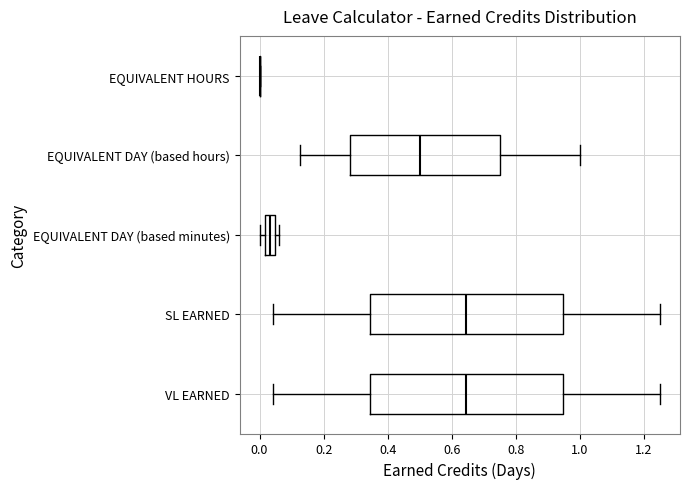

Where is the right edge of the box for VL EARNED on the x-axis? The values are not printed on the chart, so give them approximately, as read against the axis.

0.94